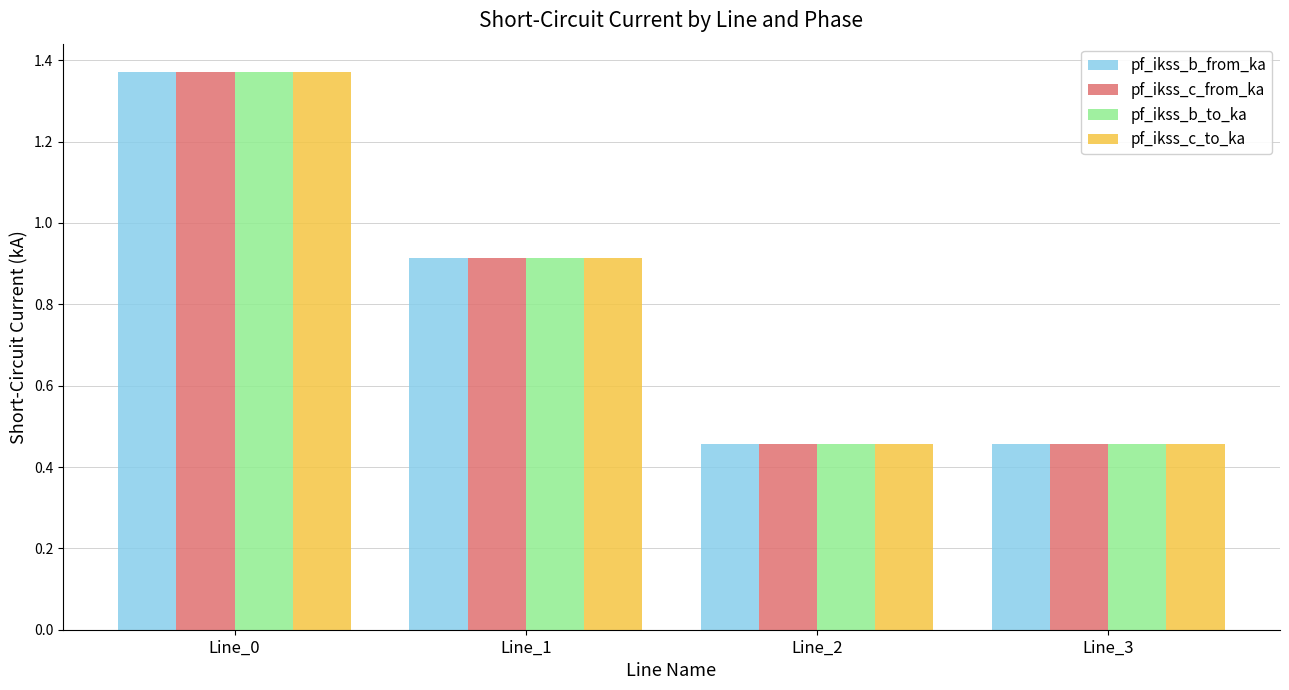

What is the sum of all pf_ikss_c_from_ka values?

3.2